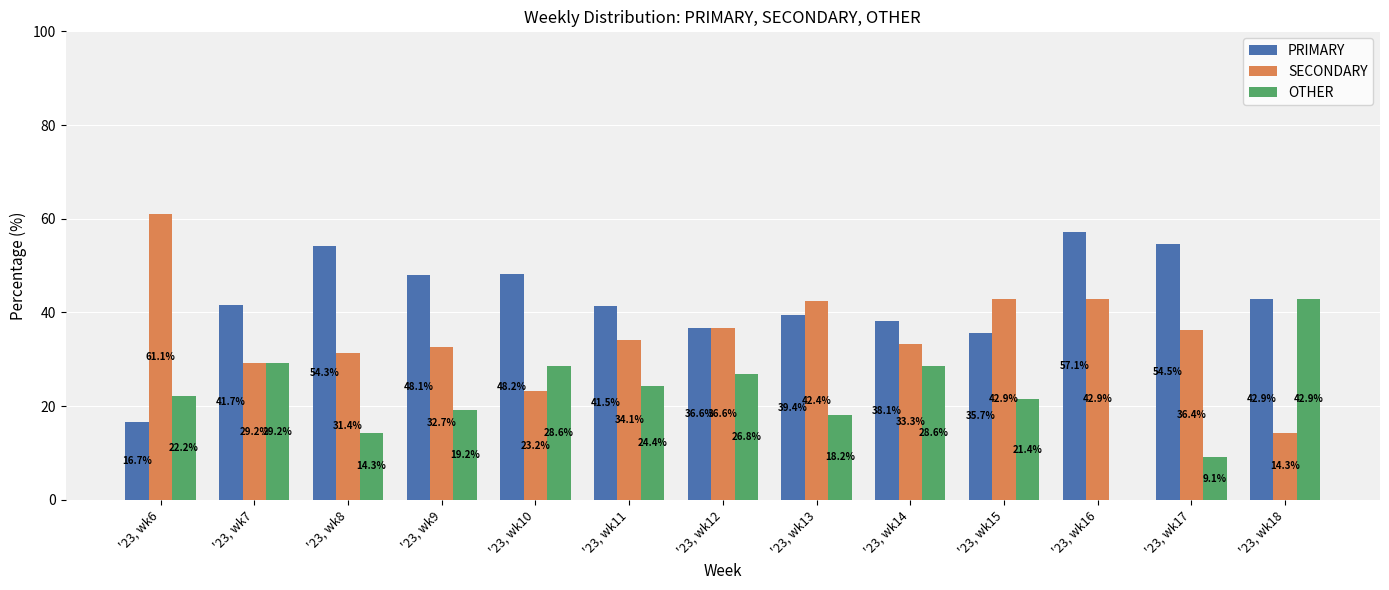

What is the difference between the OTHER values at '23, wk6 and '23, wk16?

22.2